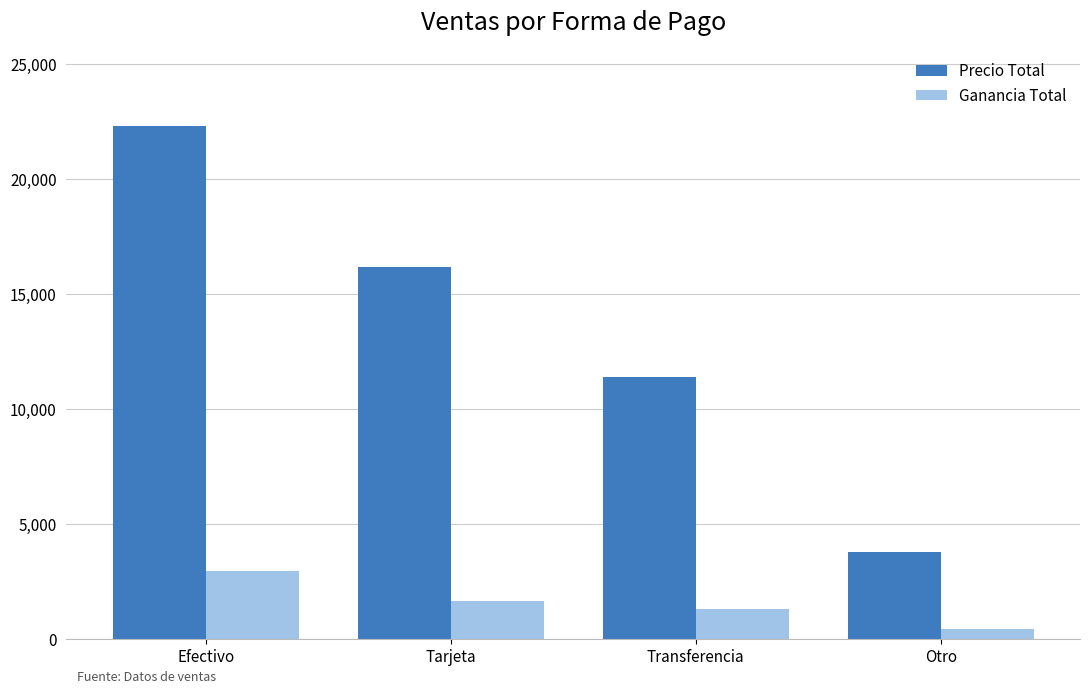

Reading right to left, what are all the values shown in this chart?

Precio Total: Otro=3760	Transferencia=11381	Tarjeta=16179	Efectivo=22321
Ganancia Total: Otro=435	Transferencia=1313	Tarjeta=1660	Efectivo=2960